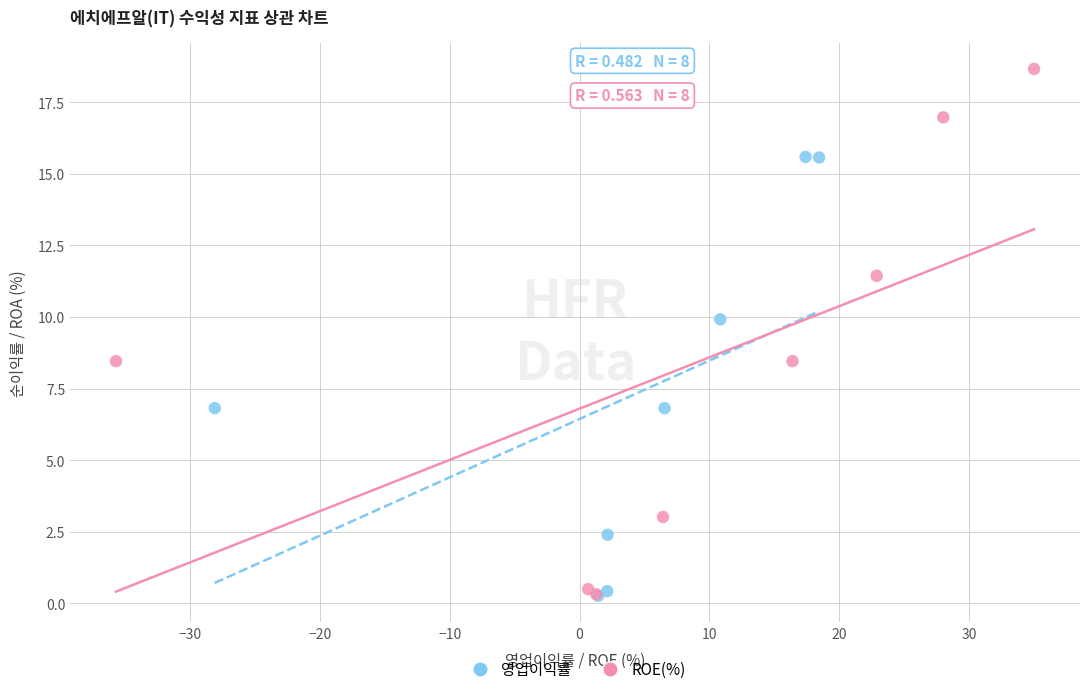

Which series reaches the maximum Y coordinate?

ROE(%)